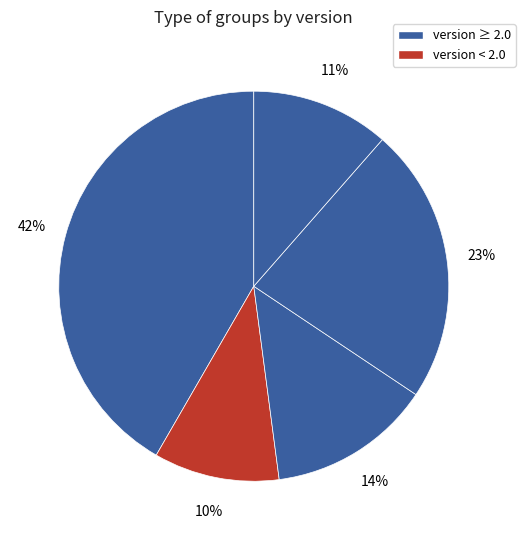

How many segments does this pie chart have?

5